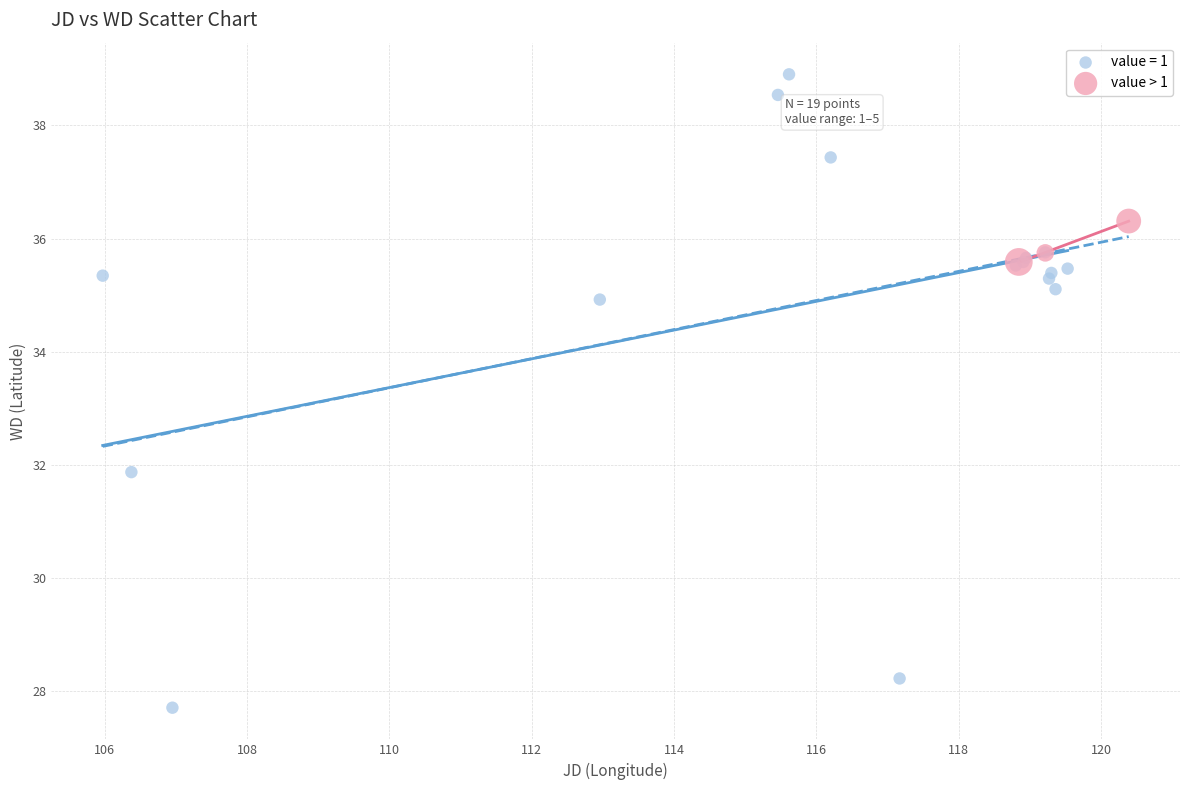

Which series reaches the maximum Y coordinate?

value = 1